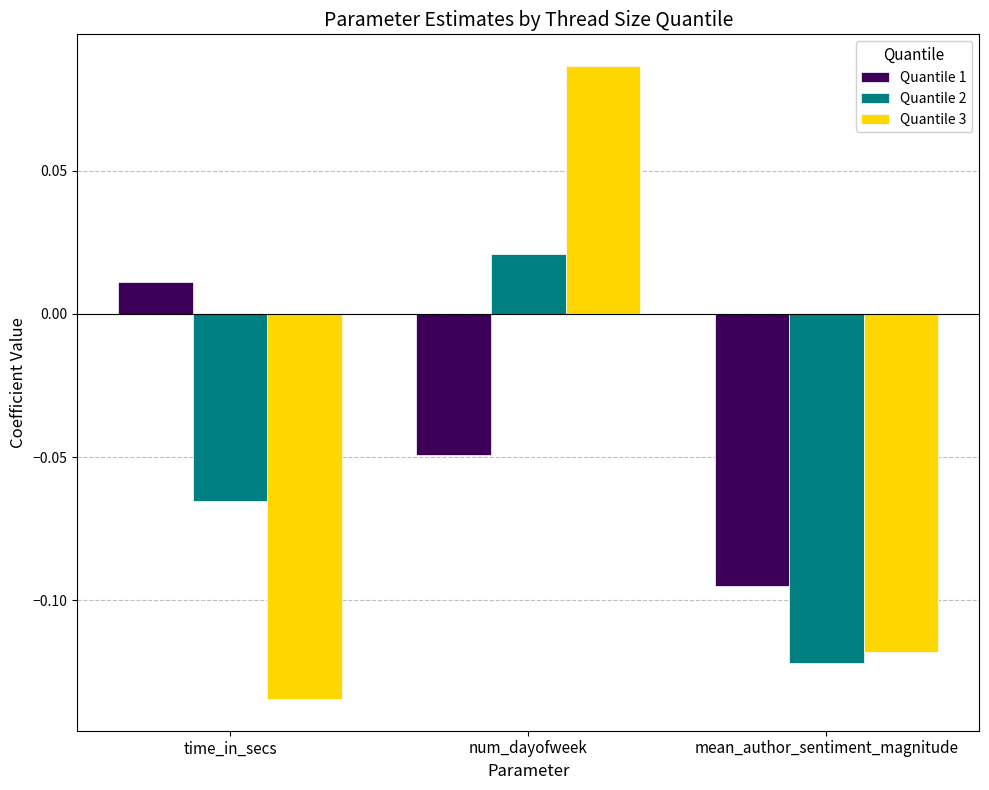

What are all the series names shown in the legend?

Quantile 1, Quantile 2, Quantile 3